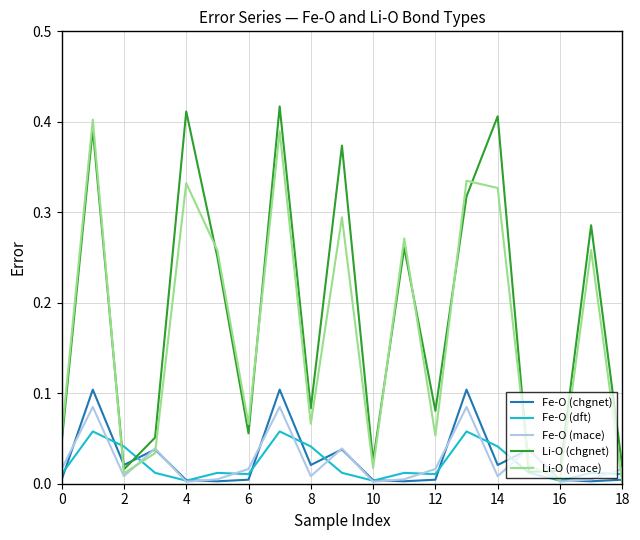

After their last crossing, which series has the higher values: Li-O (chgnet) or Li-O (mace)?

Li-O (chgnet)